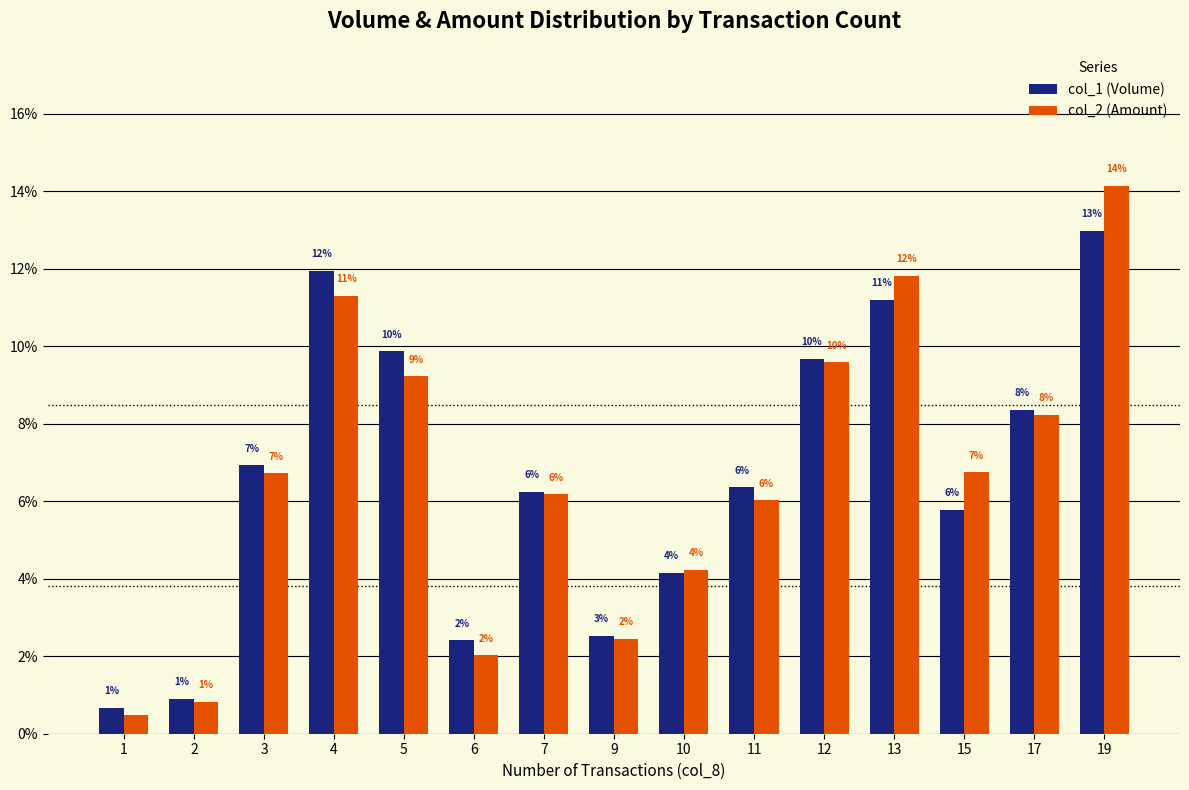

The value of col_1 (Volume) at 7 is 10.3. True or false?

False